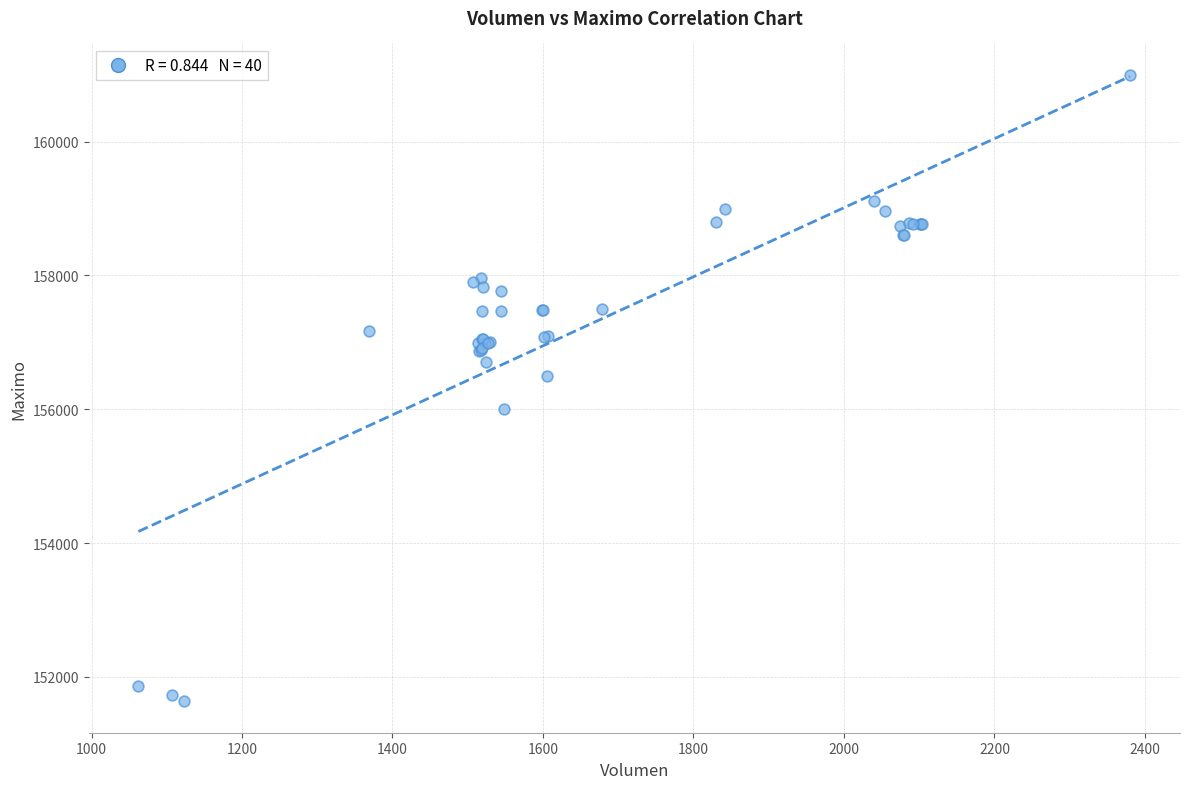

What Y value in the scatter plot is closest to 156316?

156500